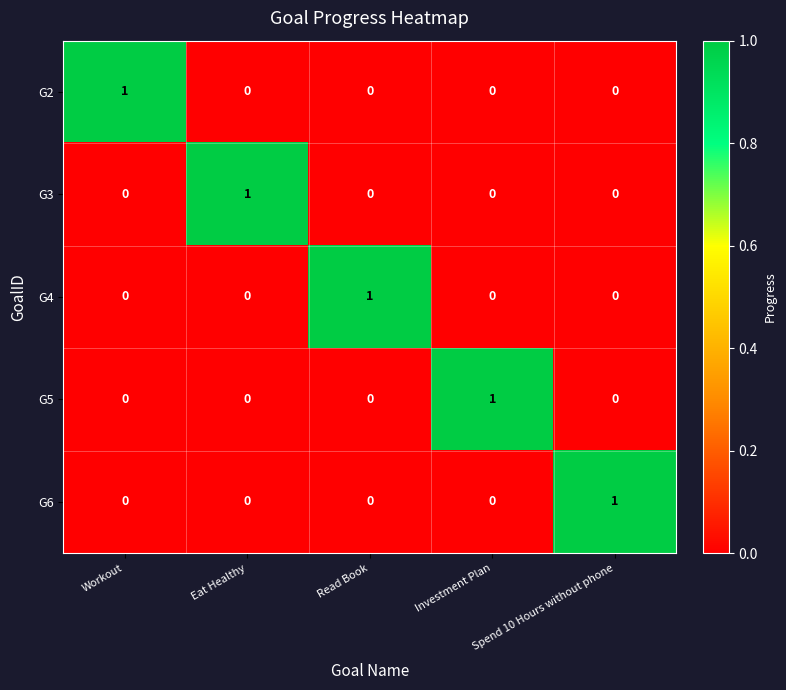

How many G3 values are between 0 and 1?

5